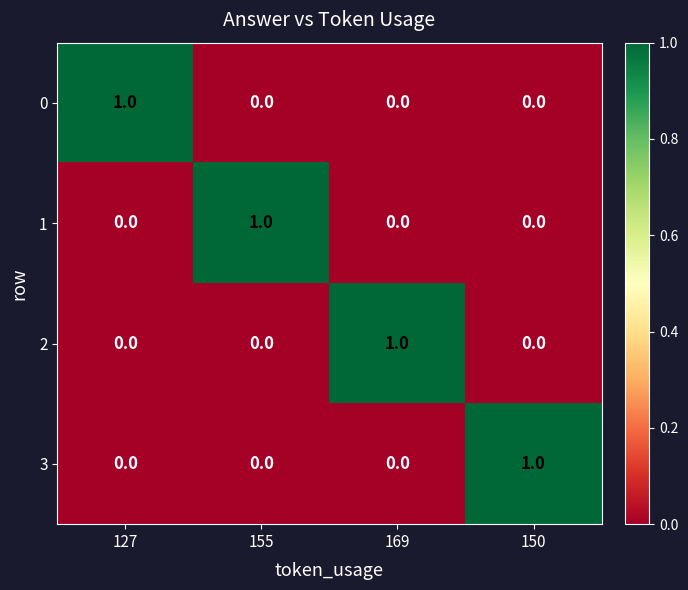

What is the difference between the highest and lowest values at 155?

1